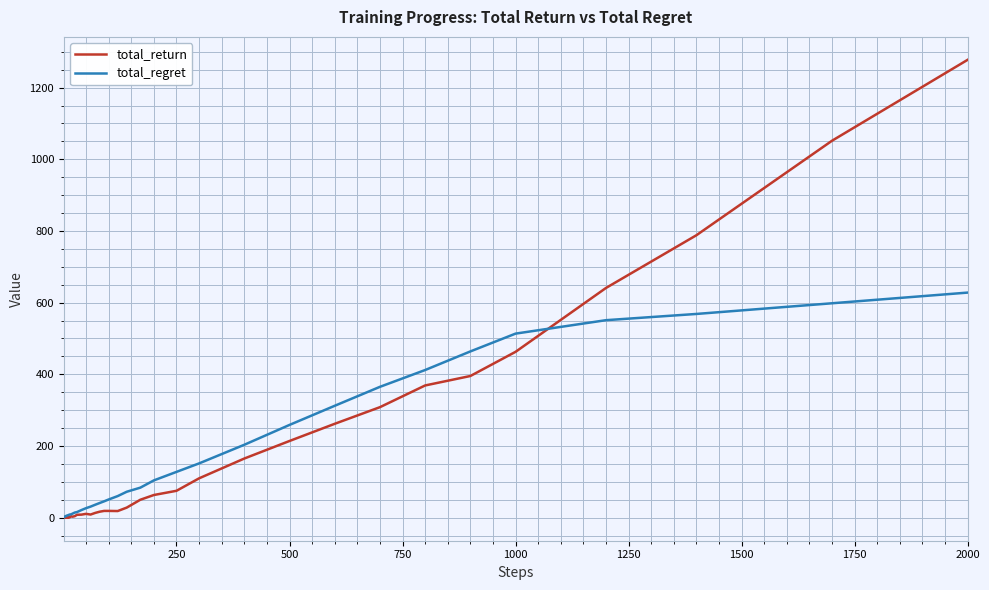

Which series has the largest range (max minus min)?

total_return